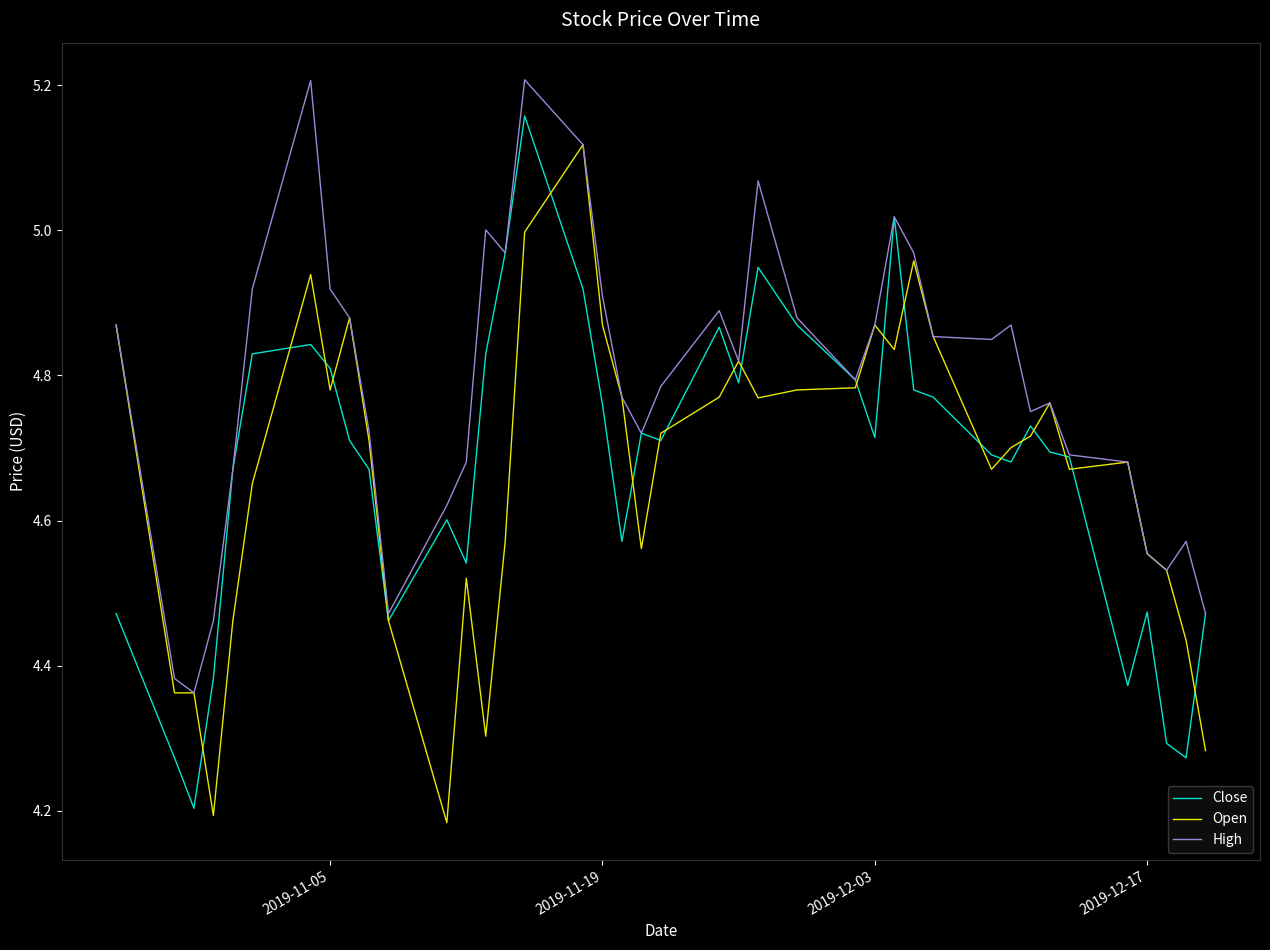

Which series has the largest total across all categories?

High